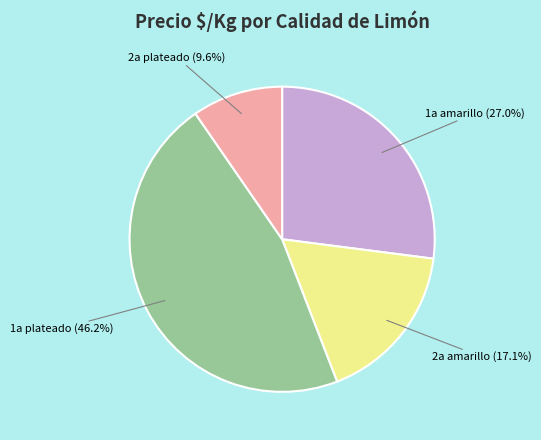

Is 2a plateado (9.6%) the majority of the pie?

No